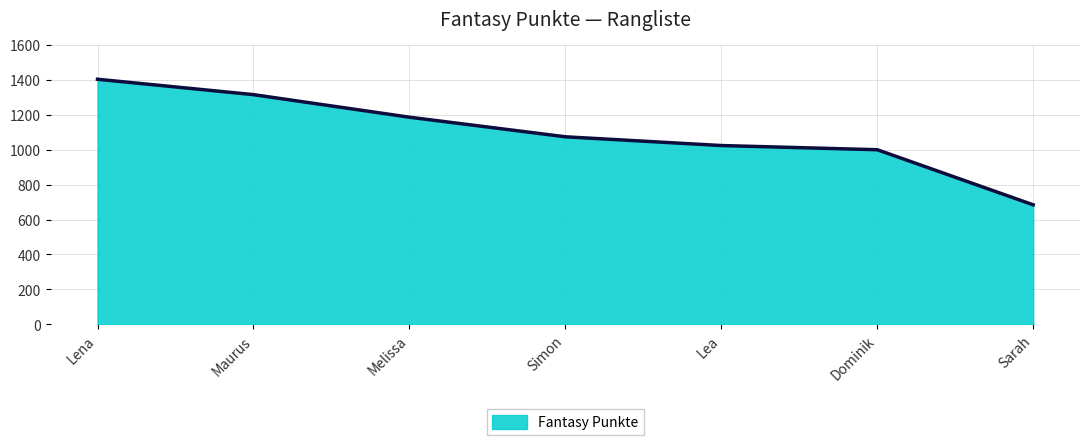

How many lines are shown in the chart?

1